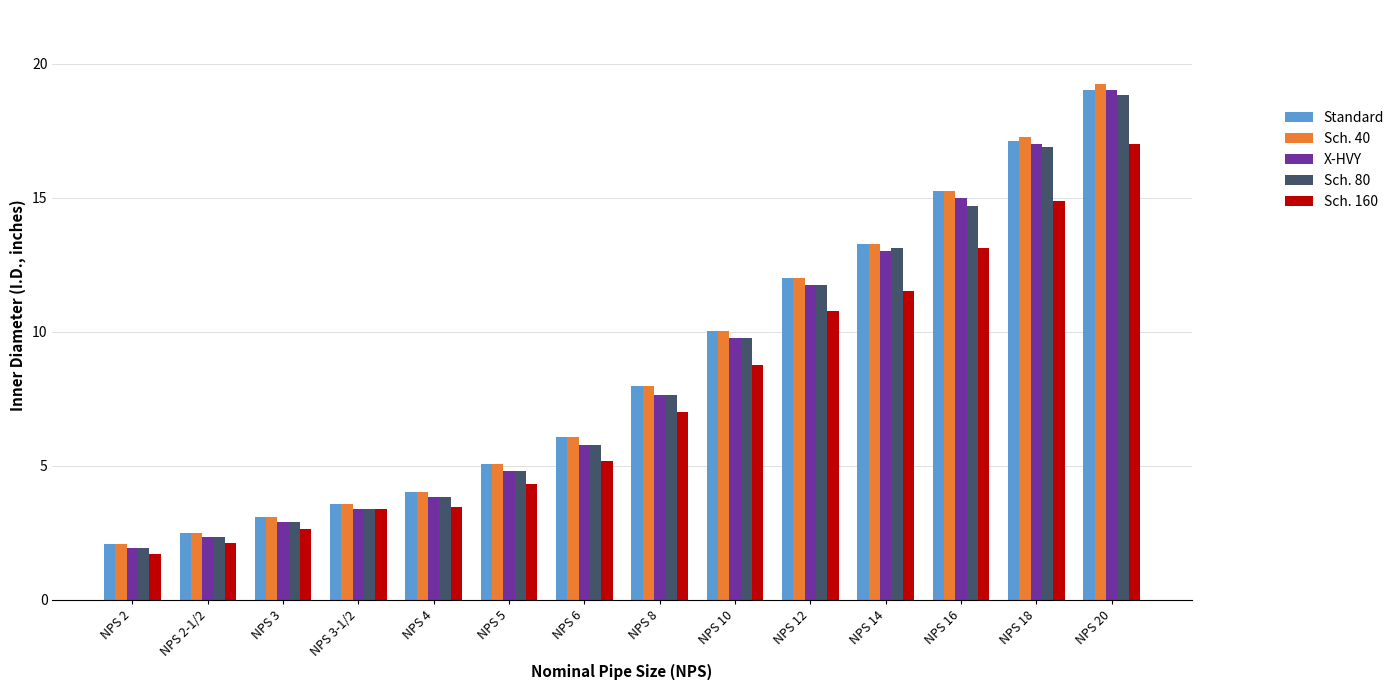

True or false: X-HVY has a value of 2.6 at NPS 4.

False